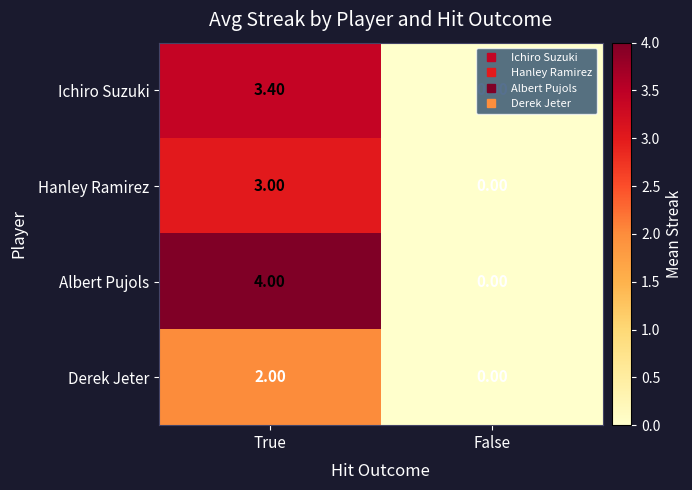

What is the sum of the Albert Pujols values at False and True?

4.0